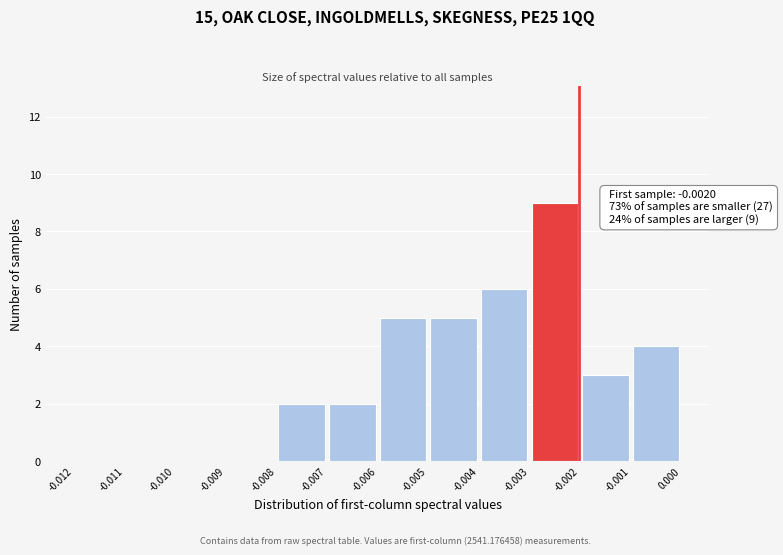

Over which range of the x-axis is the bar tallest?

-0.003 to -0.002